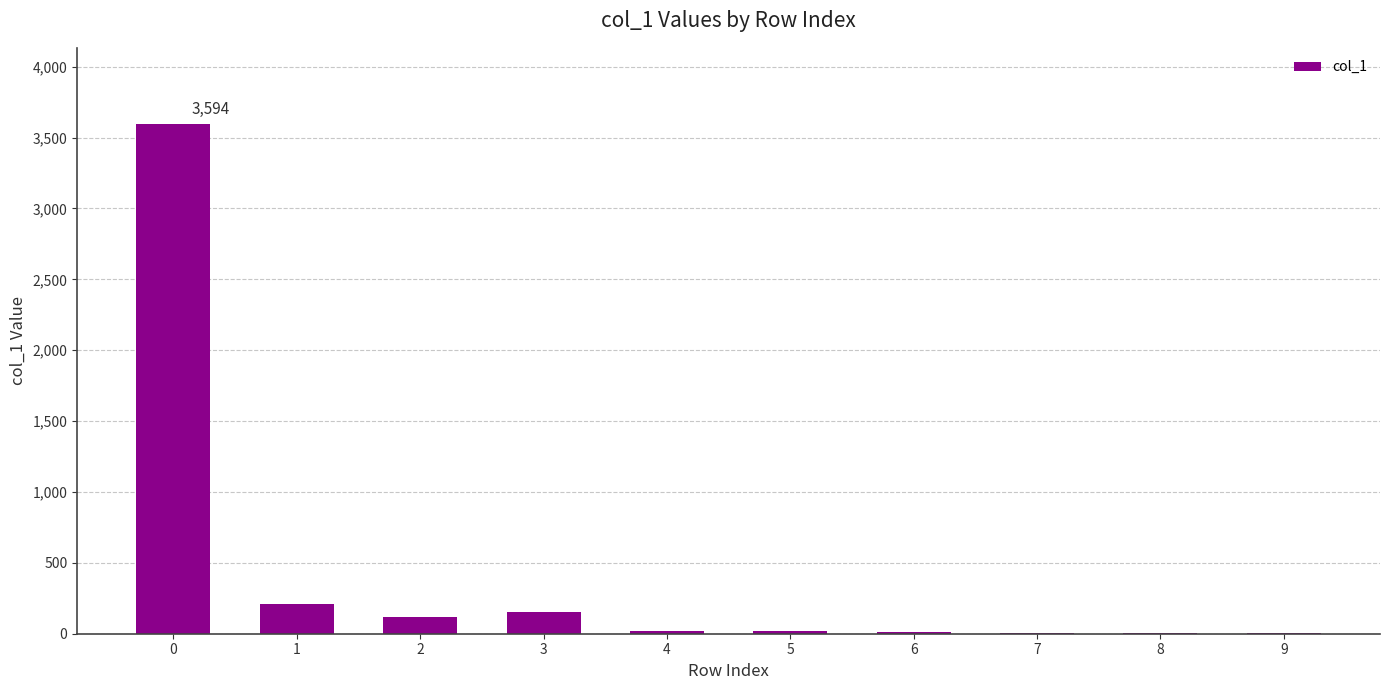

What is the maximum value shown in the chart?

3594